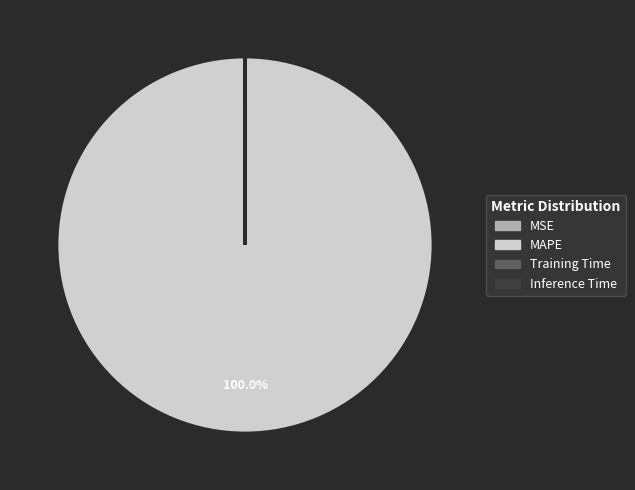

True or false: MAPE accounts for 100% of the total.

True